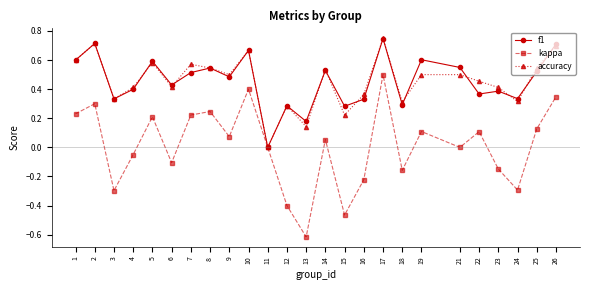

Which label corresponds to the largest value in the chart?

17